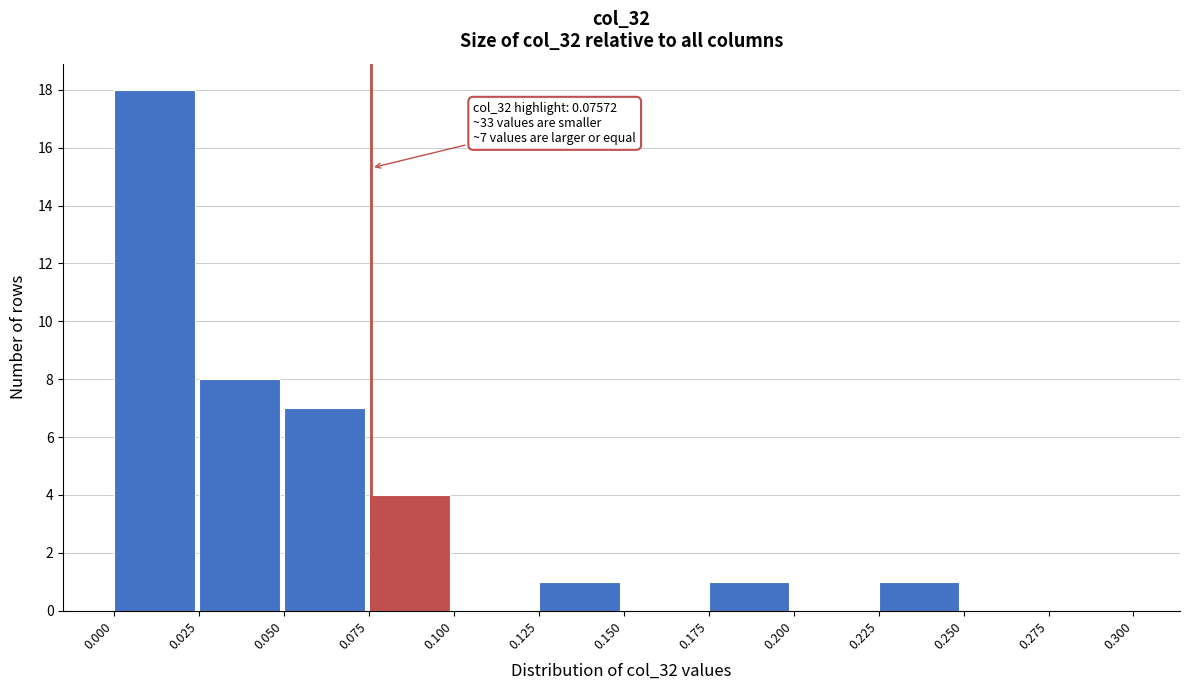

Reading right to left, what are all the values shown in this chart?

0.275=0	0.250=0	0.225=1	0.200=0	0.175=1	0.150=0	0.125=1	0.100=0	0.075=4	0.050=7	0.025=8	0.000=18